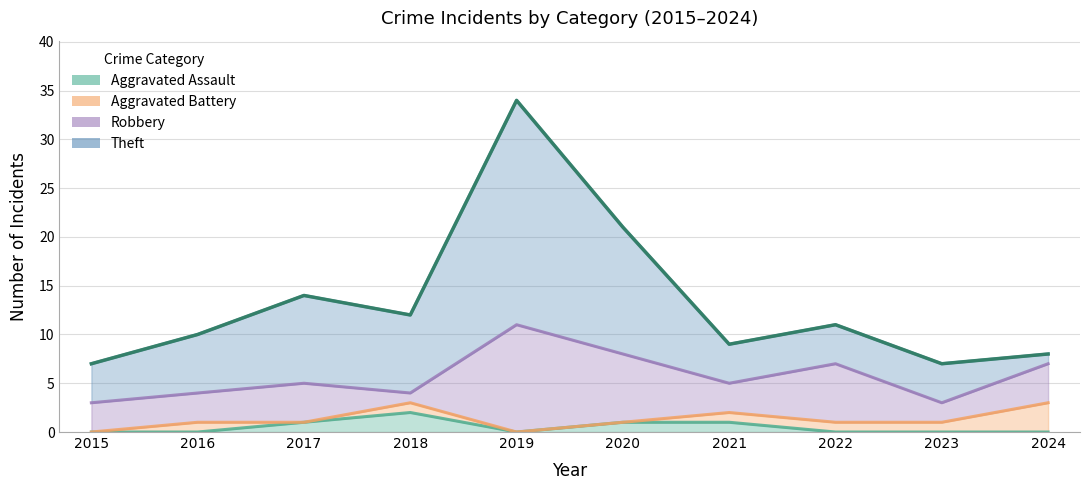

Reading left to right, transcribe all the data shown in this chart.

Aggravated Assault: 2015=0	2016=0	2017=1	2018=2	2019=0	2020=1	2021=1	2022=0	2023=0	2024=0
Aggravated Battery: 2015=0	2016=1	2017=0	2018=1	2019=0	2020=0	2021=1	2022=1	2023=1	2024=3
Robbery: 2015=3	2016=3	2017=4	2018=1	2019=11	2020=7	2021=3	2022=6	2023=2	2024=4
Theft: 2015=4	2016=6	2017=9	2018=8	2019=23	2020=13	2021=4	2022=4	2023=4	2024=1